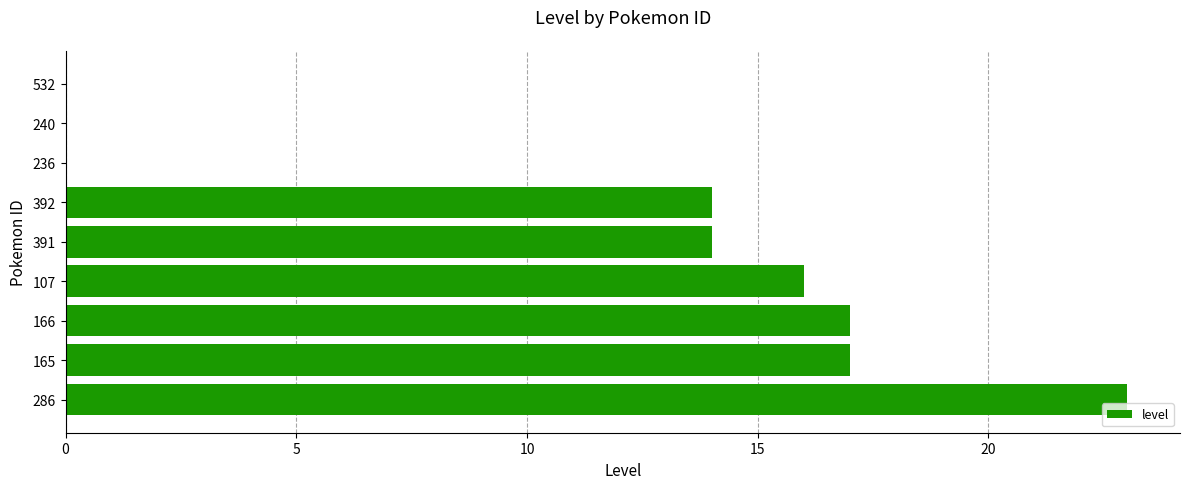

Is it true that the value at 392 is 24?

False